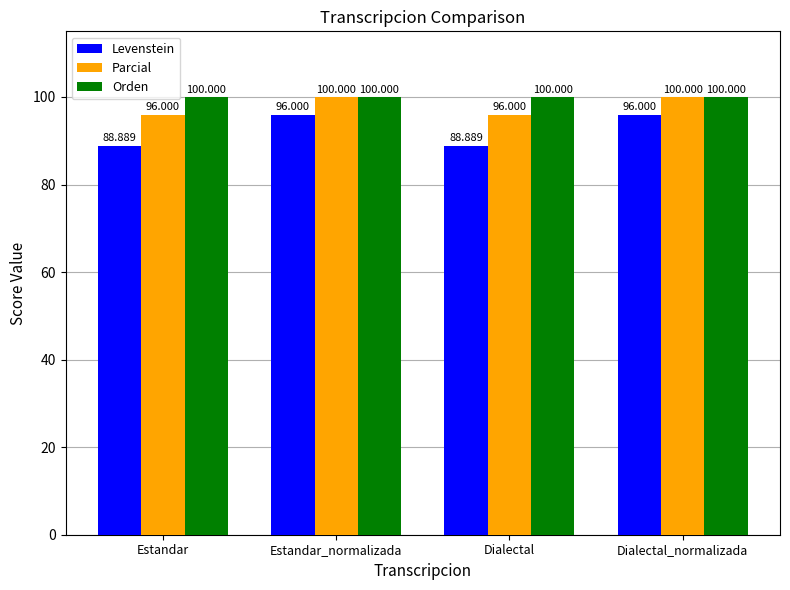

What is the sum of the Levenstein values at Estandar and Dialectal?

177.8